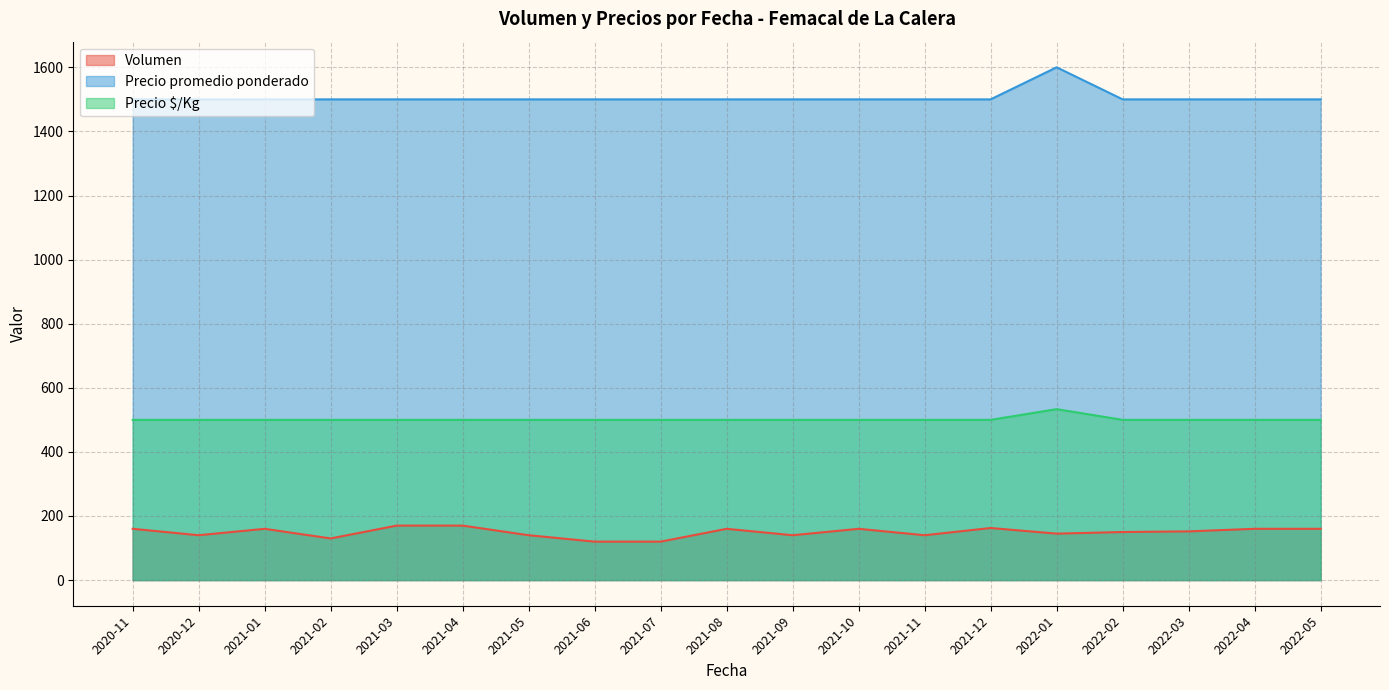

What is the difference between the maximum and minimum values in the Precio promedio ponderado series?

100.0